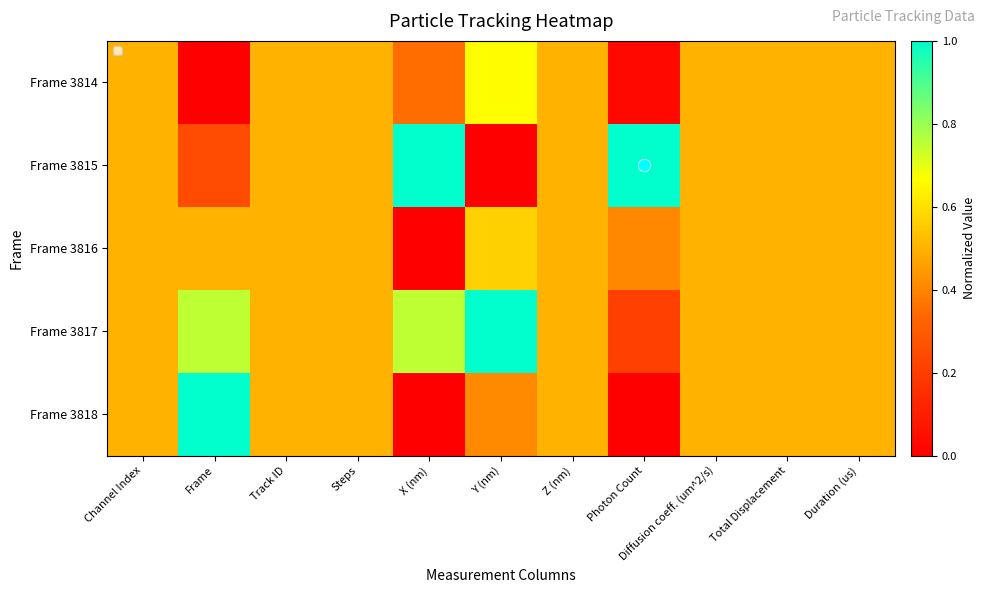

What is the total value across all series at Frame?

2.5